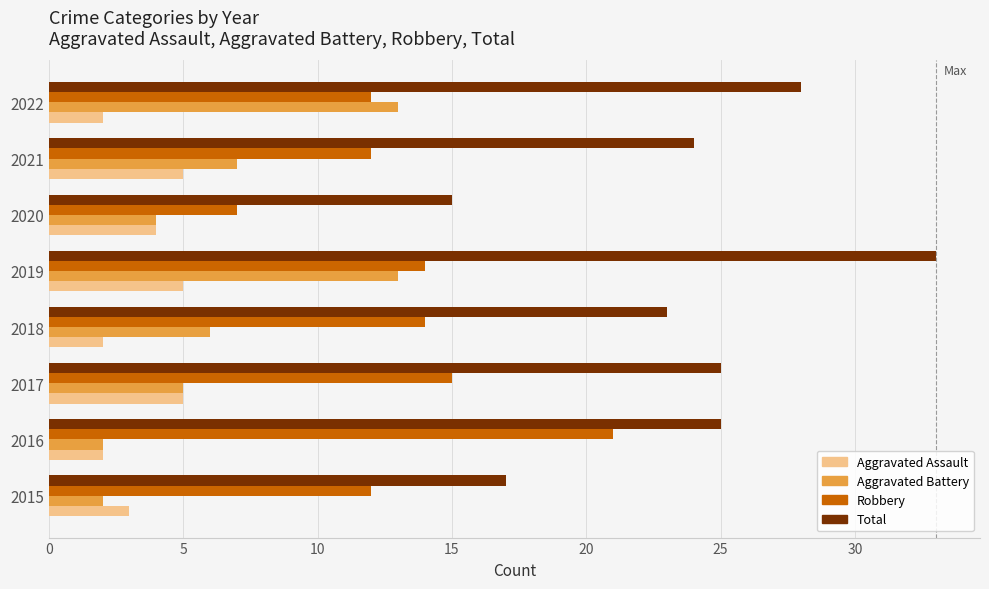

Which label corresponds to the largest value in the chart?

2019